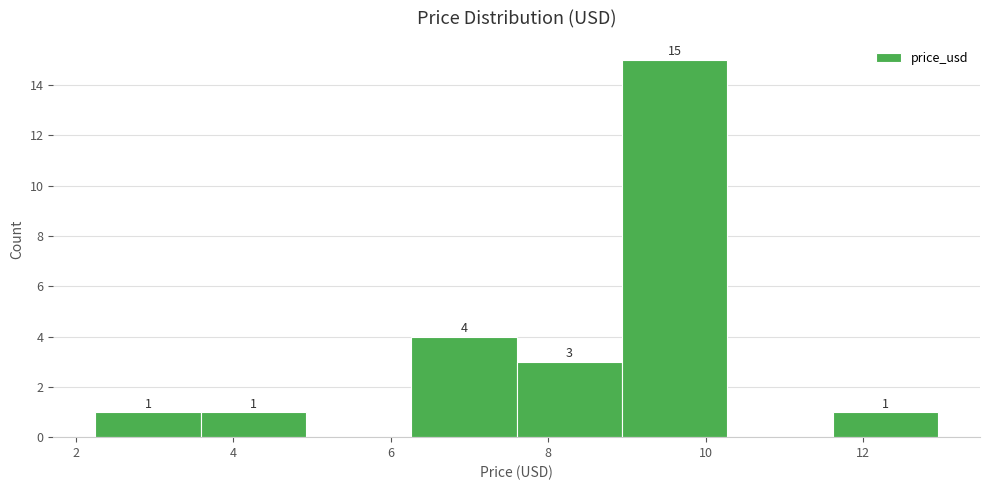

Which range on the x-axis has the tallest bar?

9.0 to 10.2